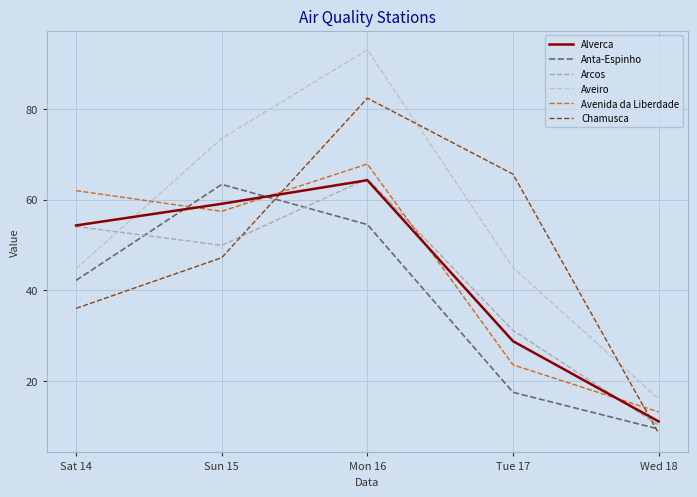

What is the approximate value of Anta-Espinho at Sat 14?

42.2